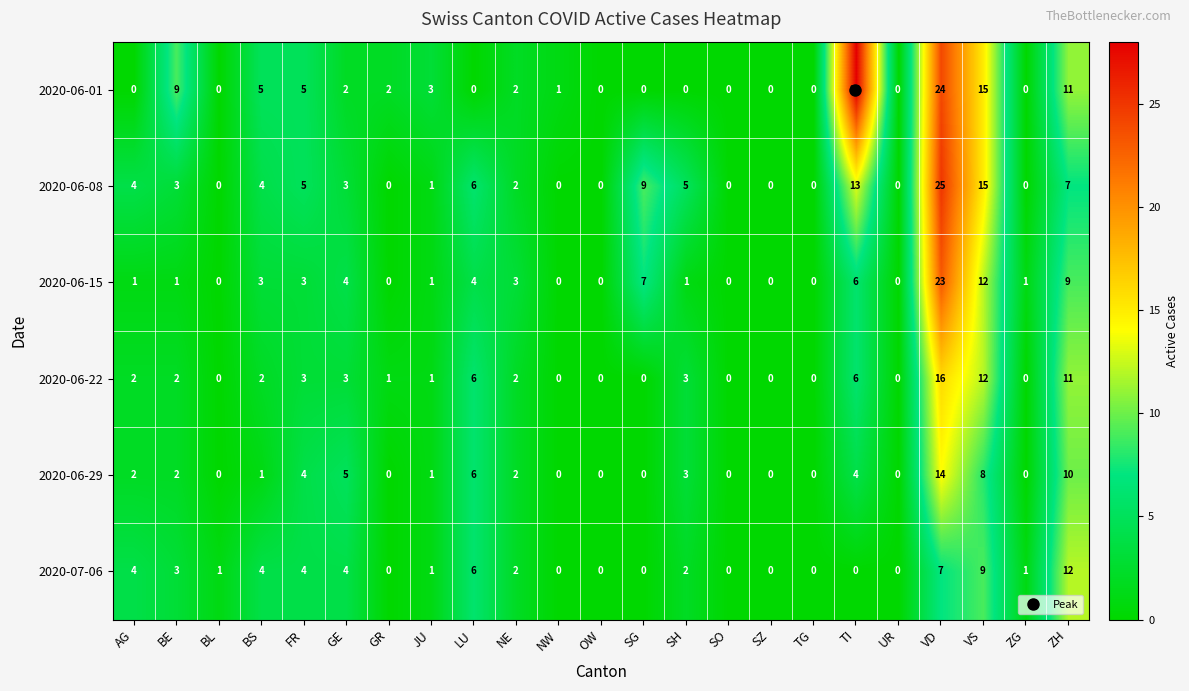

What is the difference between the highest and lowest values at TI?

28